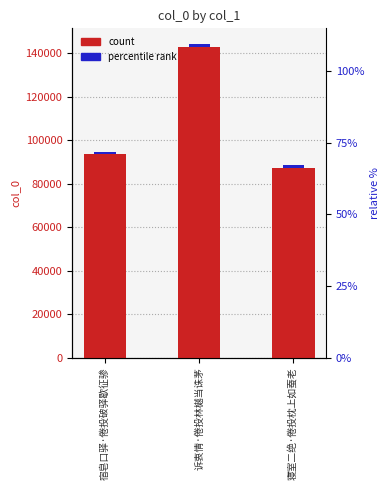

What is the ratio of the value at 诉衷情·倦投林樾当诛茅 to the value at 宿皂口驿·倦投破驿歇征骖?

1.5